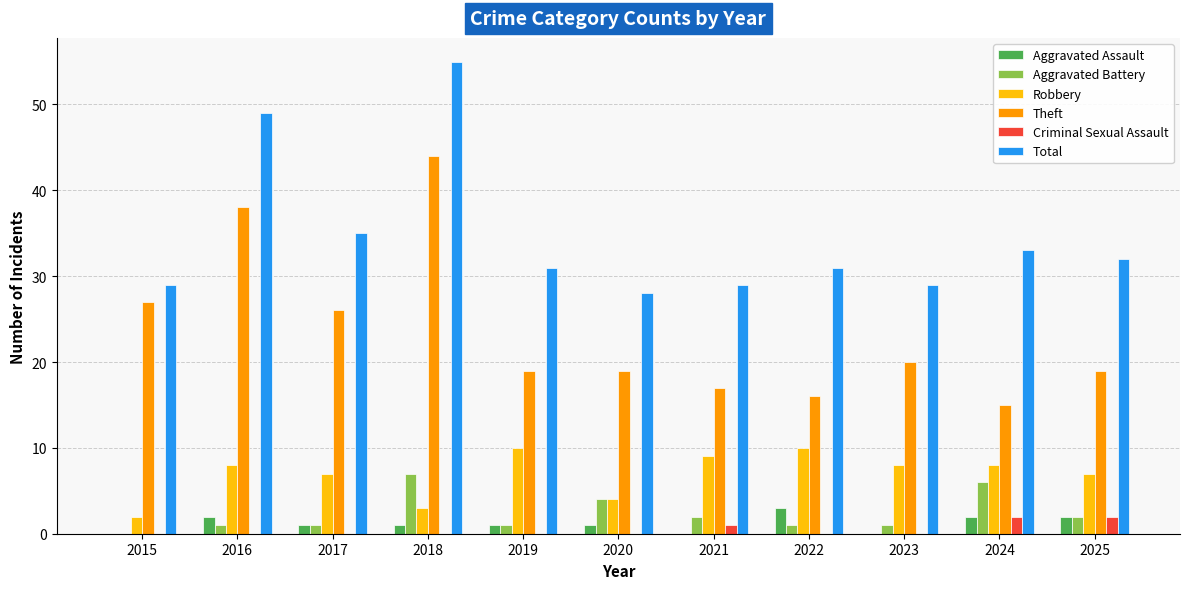

Count the number of categories in the chart.

11